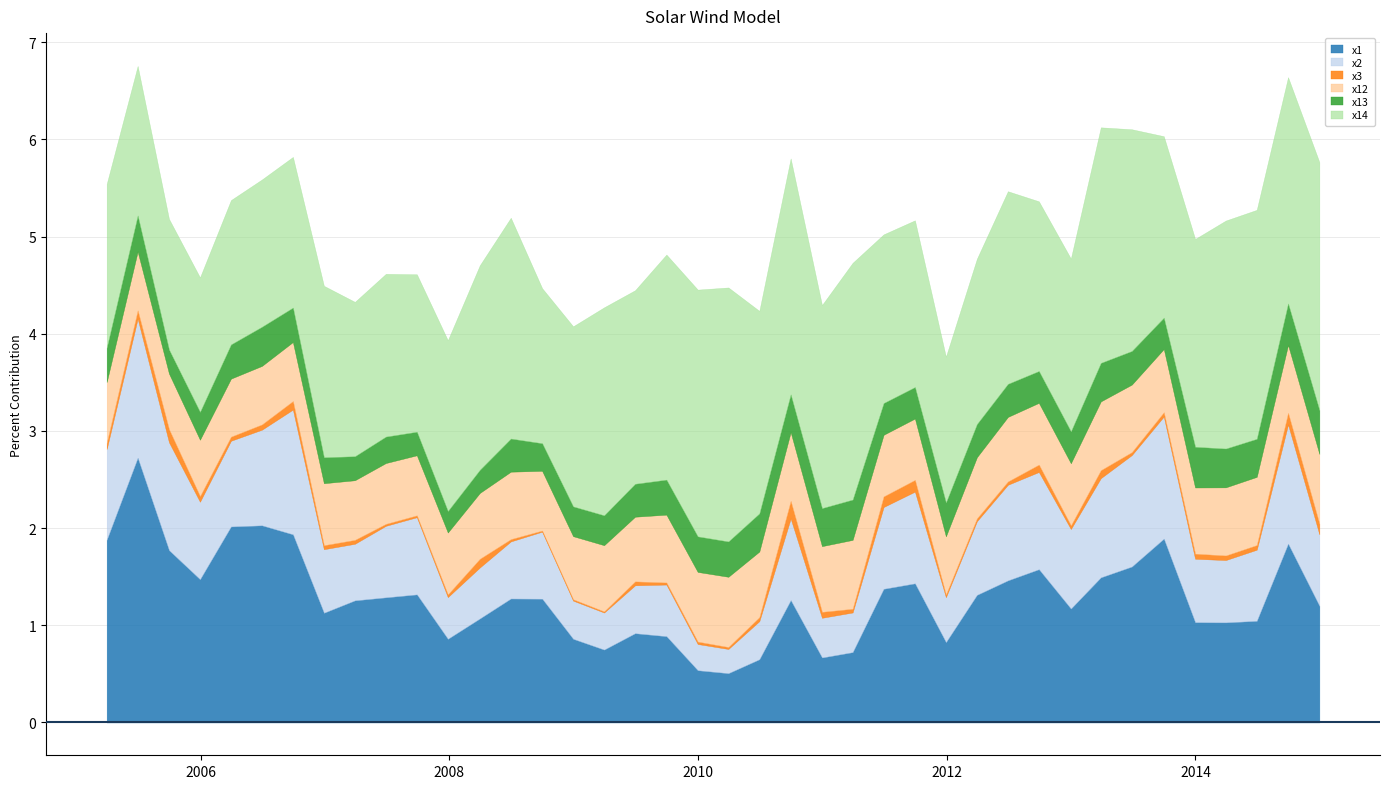

True or false: x13 has more than 2 points higher than both neighbors.

True